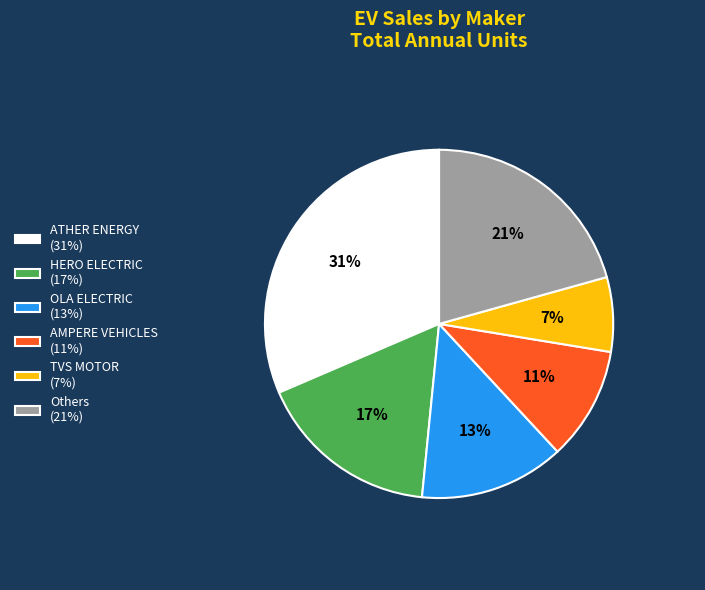

What is the largest slice in the pie chart?

ATHER ENERGY (31%)